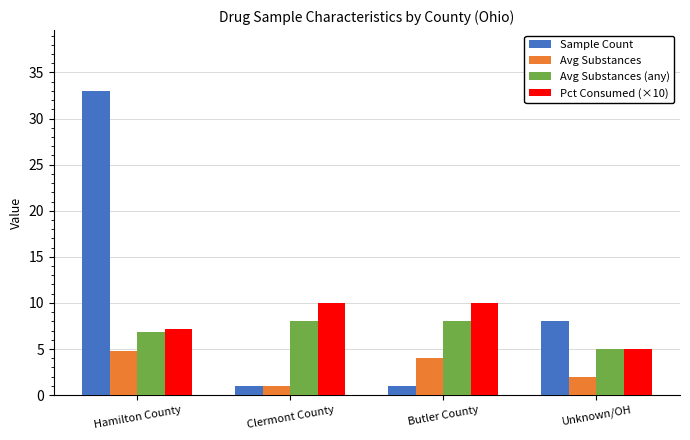

Which series has the largest range (max minus min)?

Sample Count